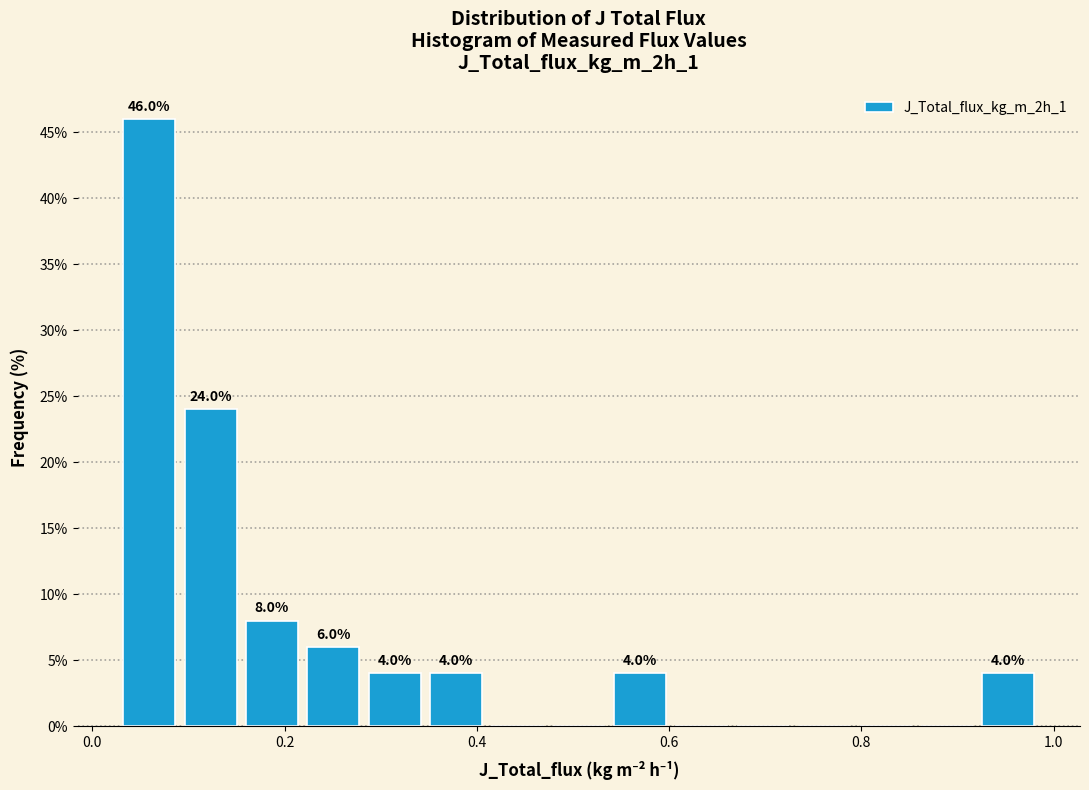

Read against the x-axis, roughly where is the centre of the tallest bar?

0.06